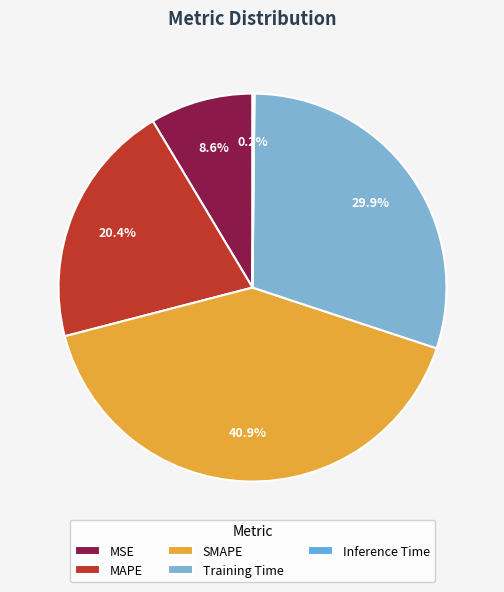

Is there any slice that represents more than half of the pie?

No